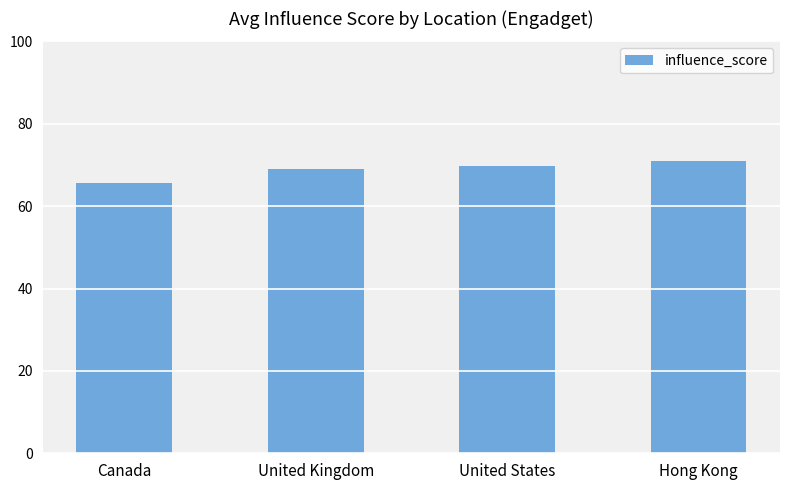

Which label corresponds to the smallest value in the chart?

Canada